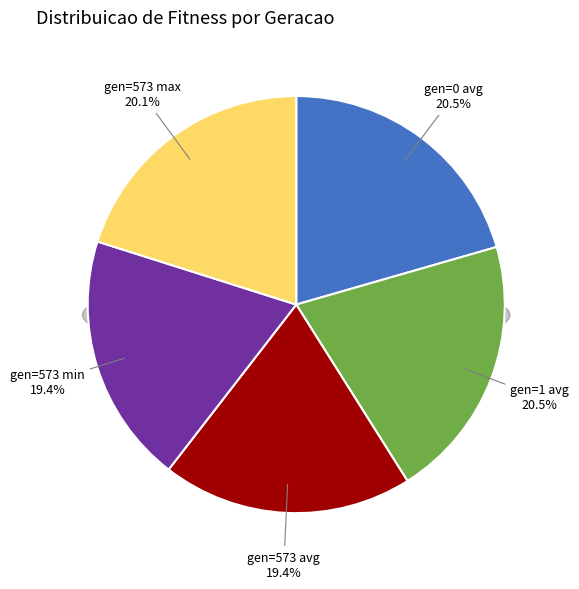

Which has a higher value, gen=1 avg or gen=573 min?

gen=1 avg